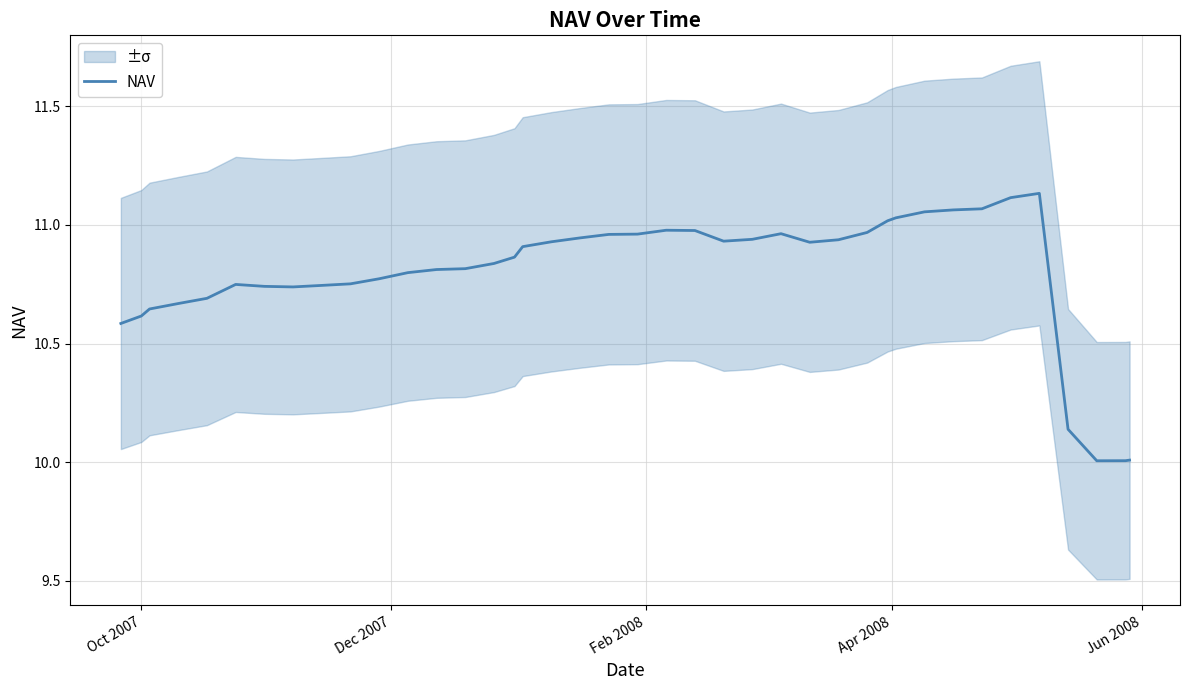

What is the lowest value of the NAV series?

10.0